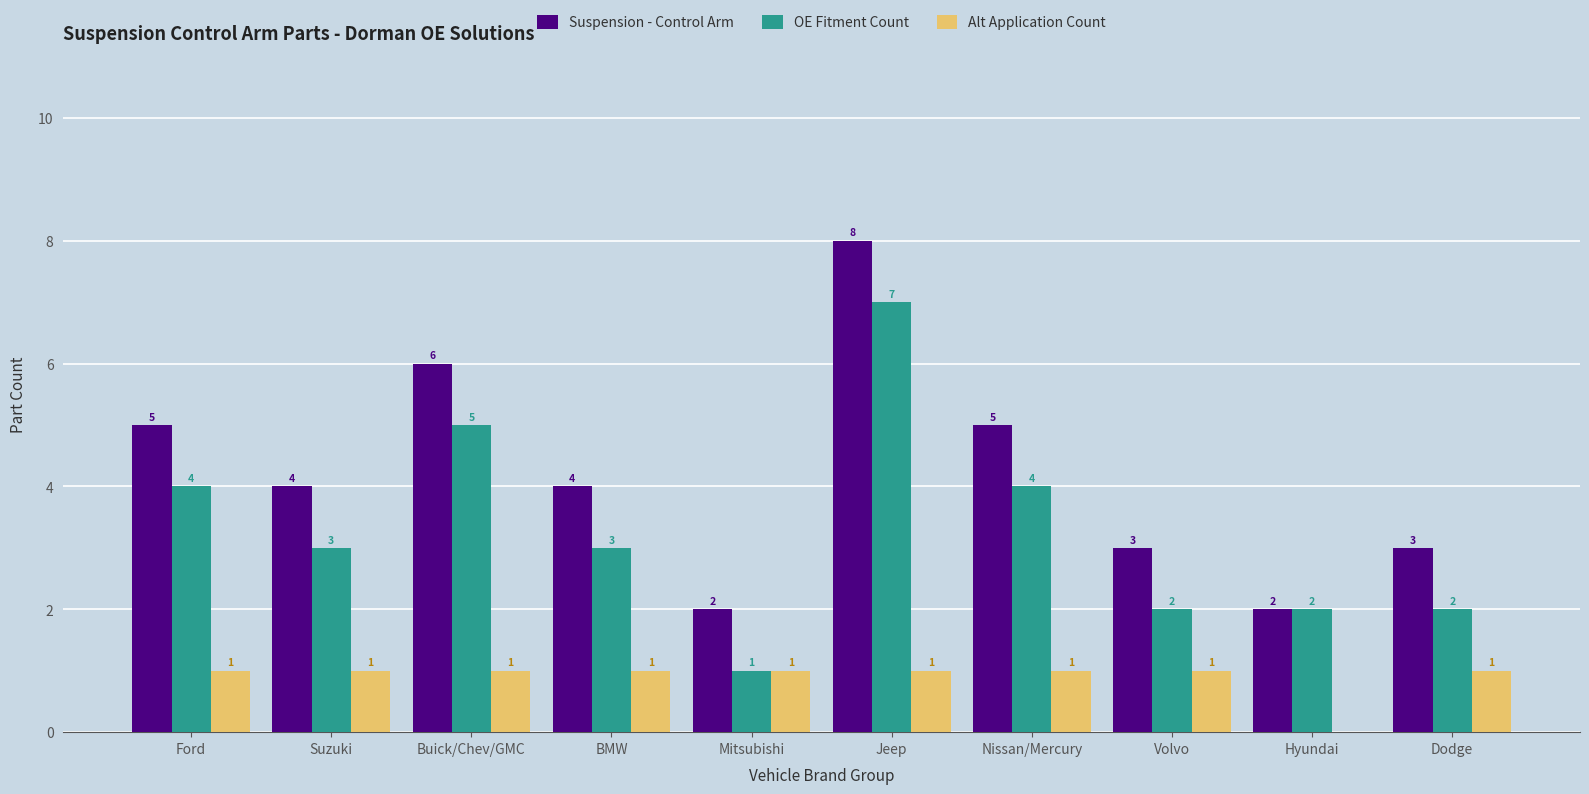

At which category is the sum across all series the highest?

Jeep